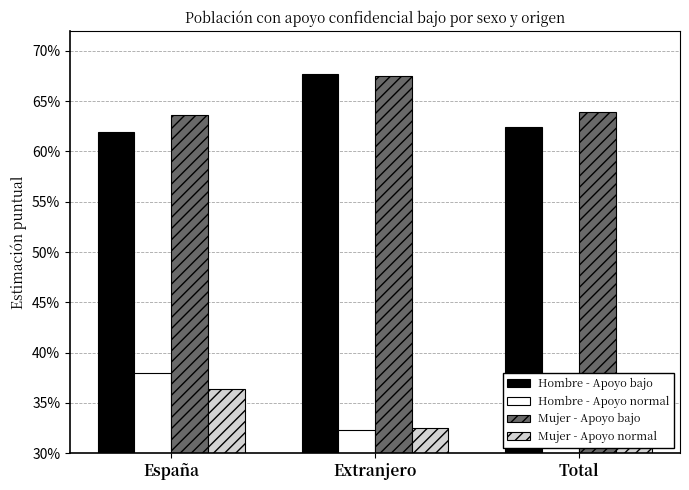

Are the bars horizontal?

No